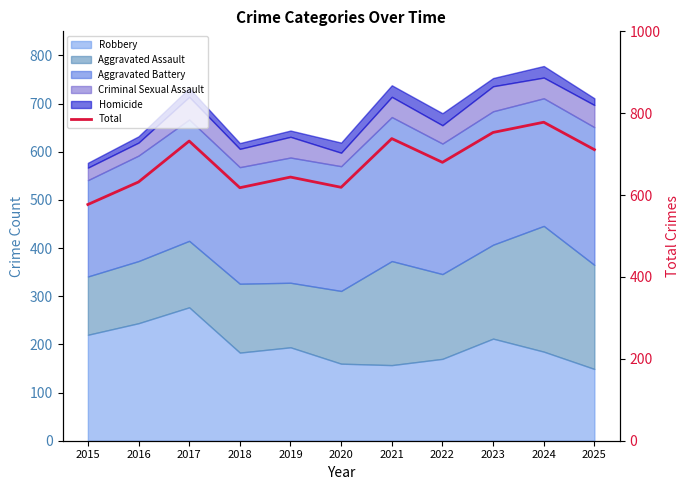

True or false: the data shows 619 at 2020.

True